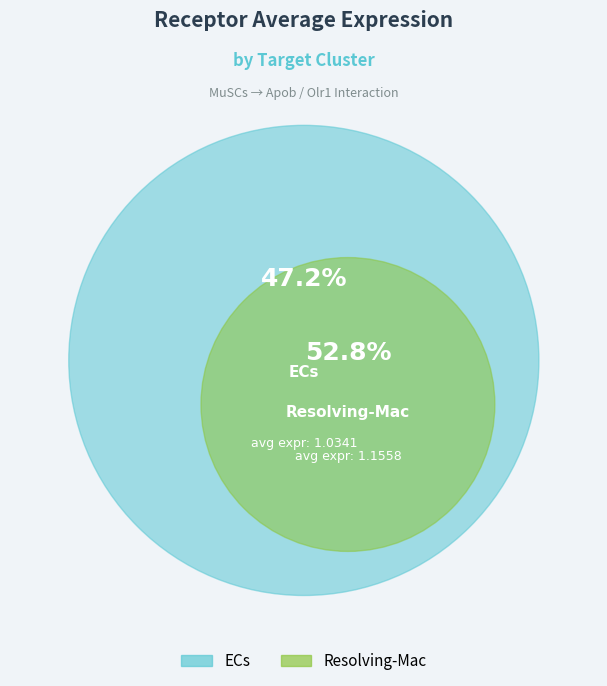

Is it true that ECs is 47% of the pie?

True